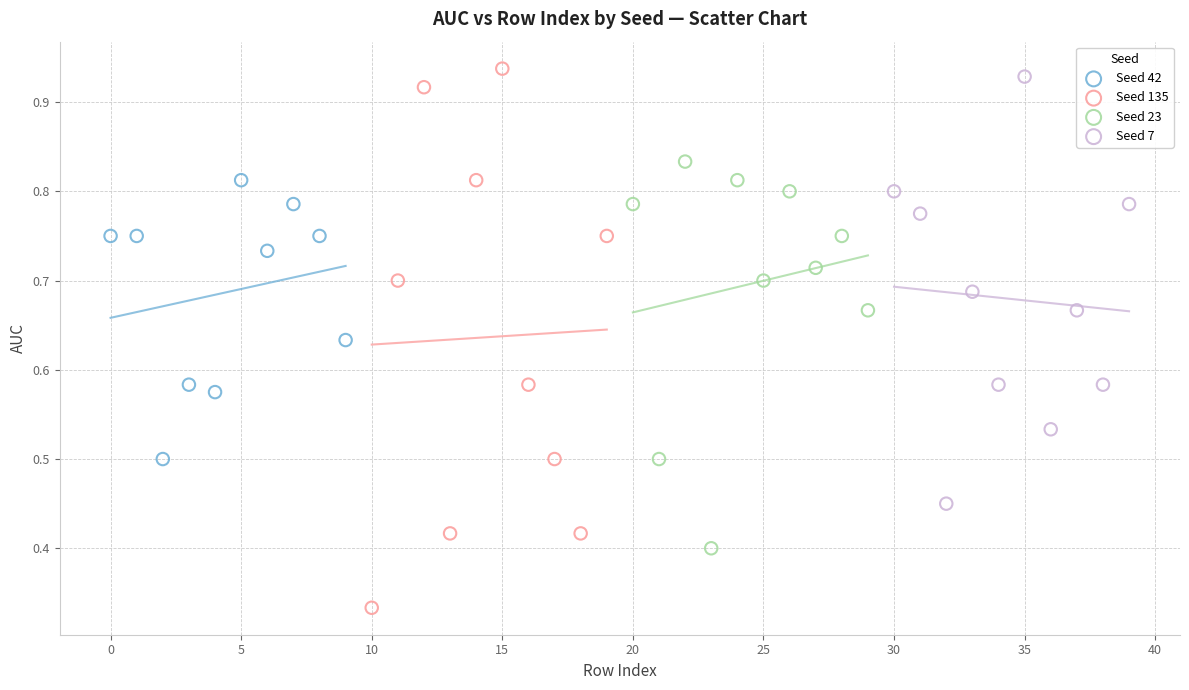

Which series contains the lowest Y value?

Seed 135